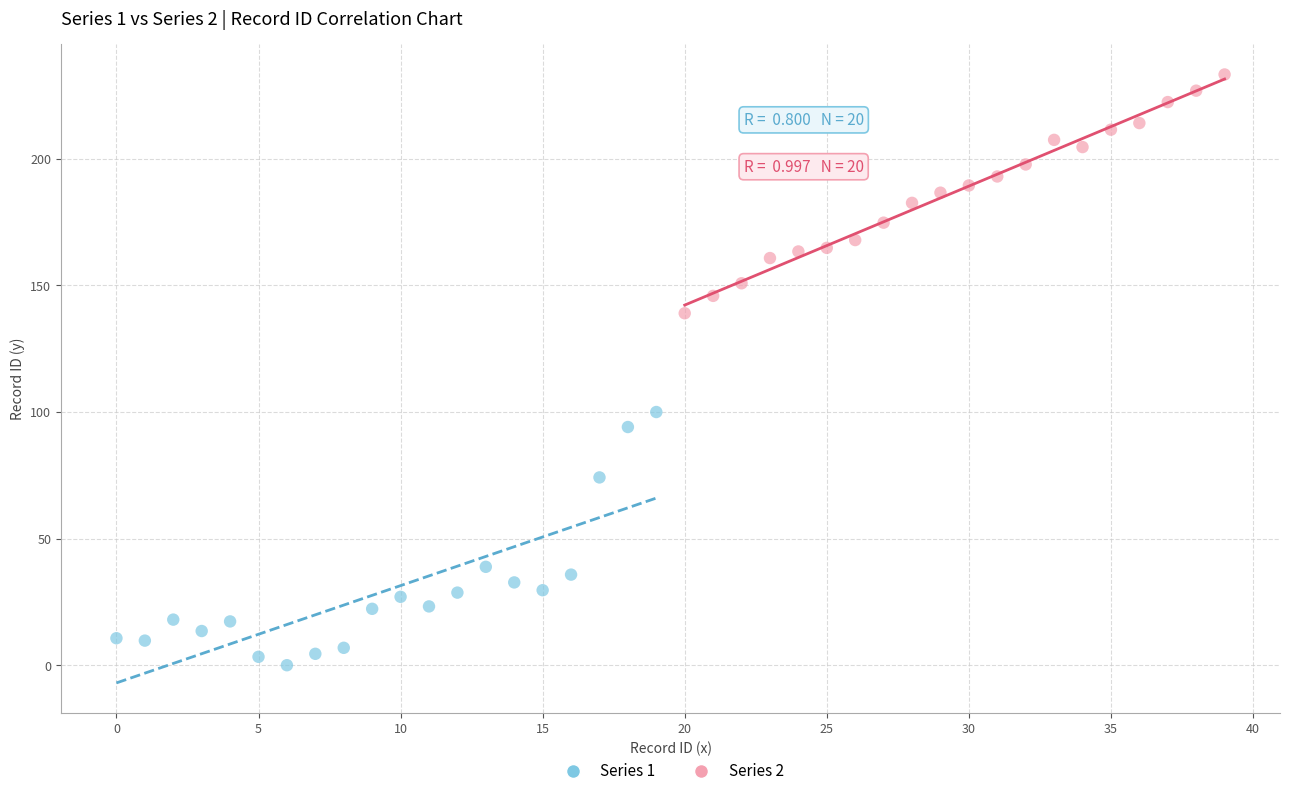

Which series contains the highest Y value?

Series 2